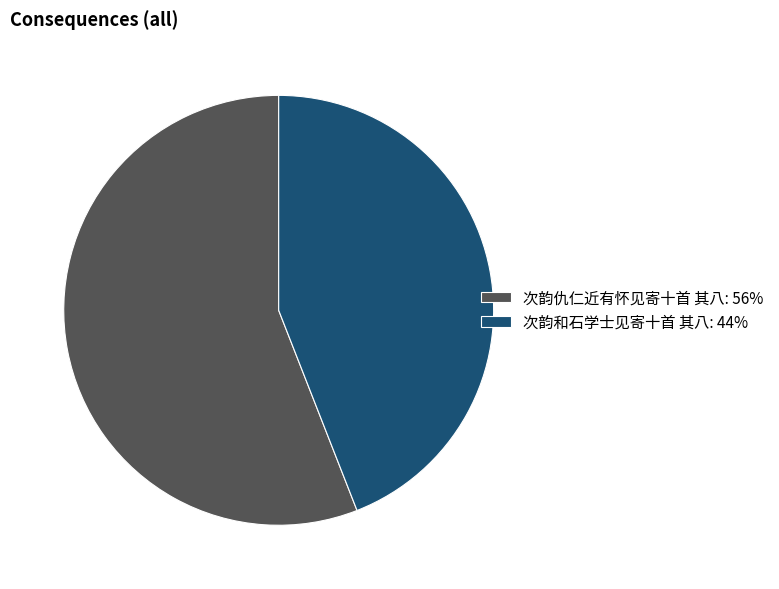

Combined, do 次韵仇仁近有怀见寄十首 其八: 56% and 次韵和石学士见寄十首 其八: 44% account for over 50%?

Yes